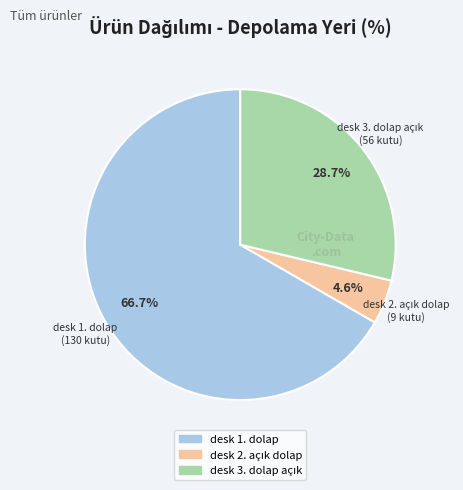

What is the largest slice in the pie chart?

desk 1. dolap